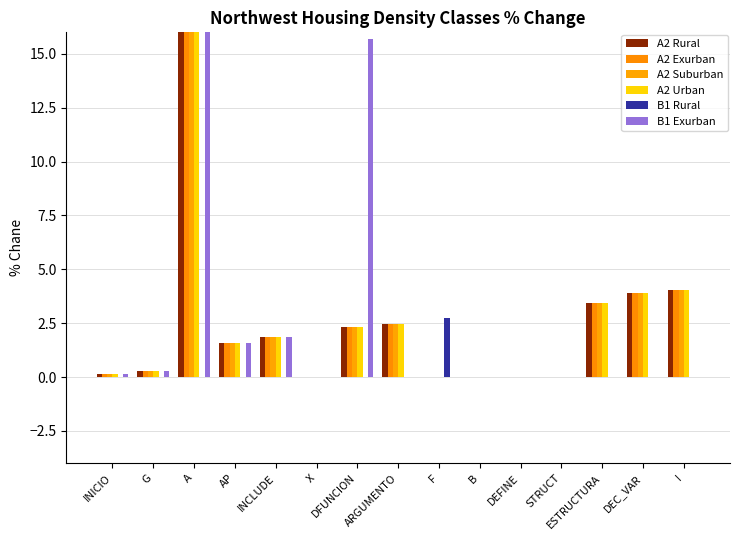

What are all the series names shown in the legend?

A2 Rural, A2 Exurban, A2 Suburban, A2 Urban, B1 Rural, B1 Exurban